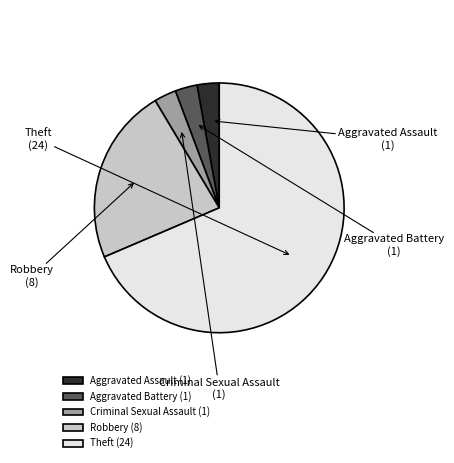

Does Criminal Sexual Assault represent more than half of the total?

No